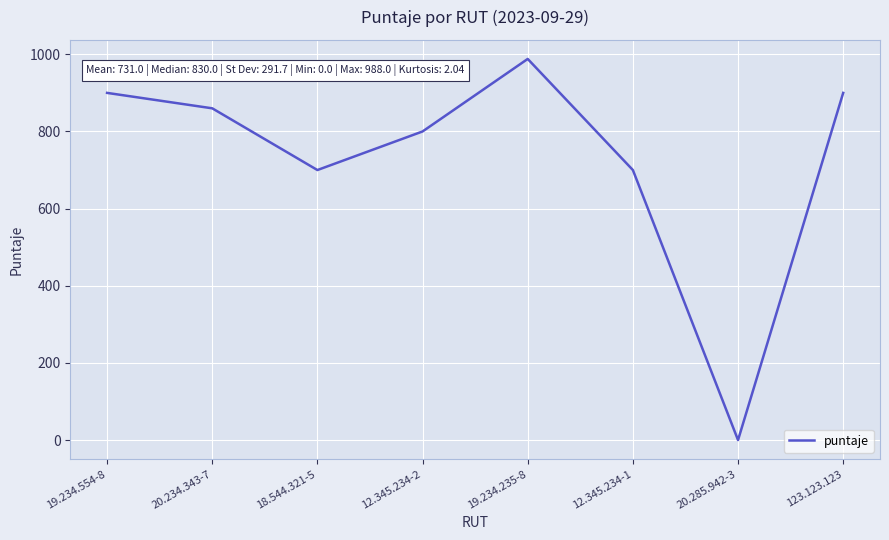

How many positive values are there?

7